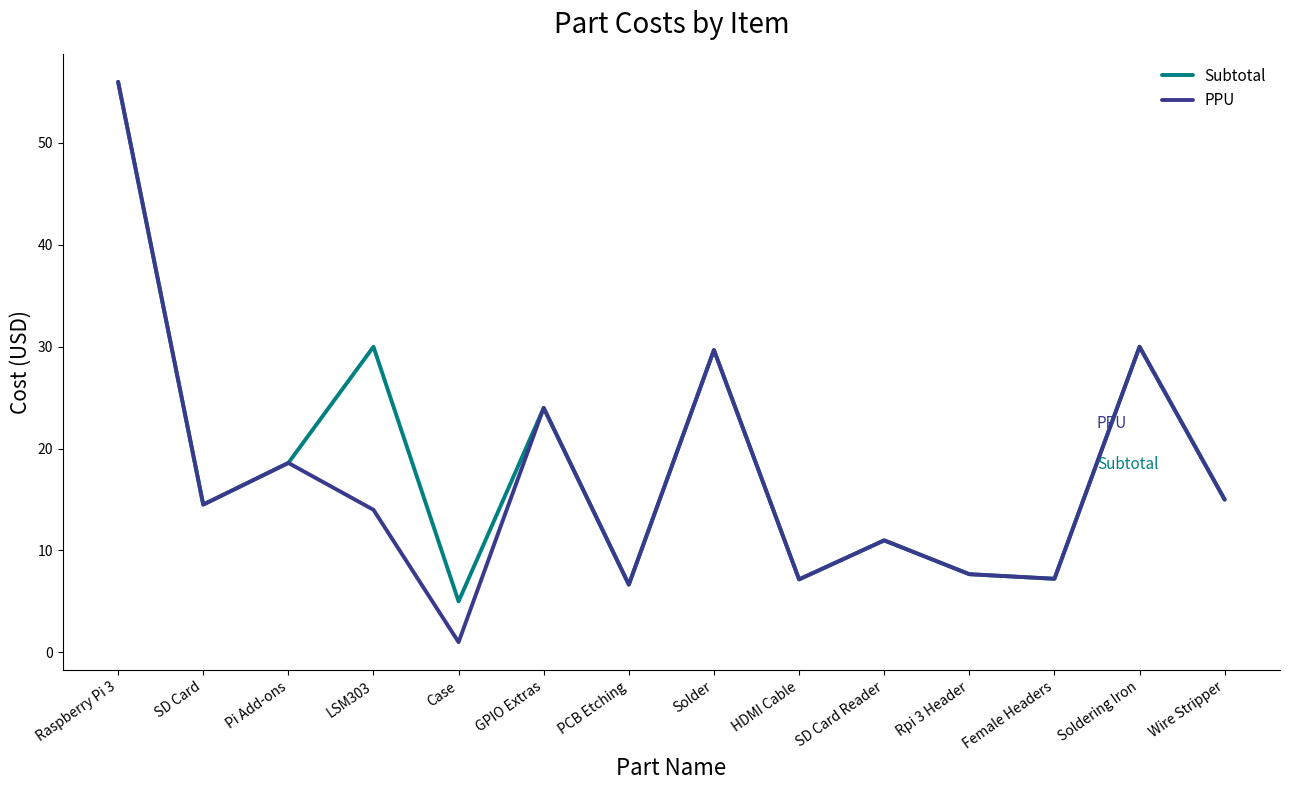

Is this an area chart (filled region under the line)?

No